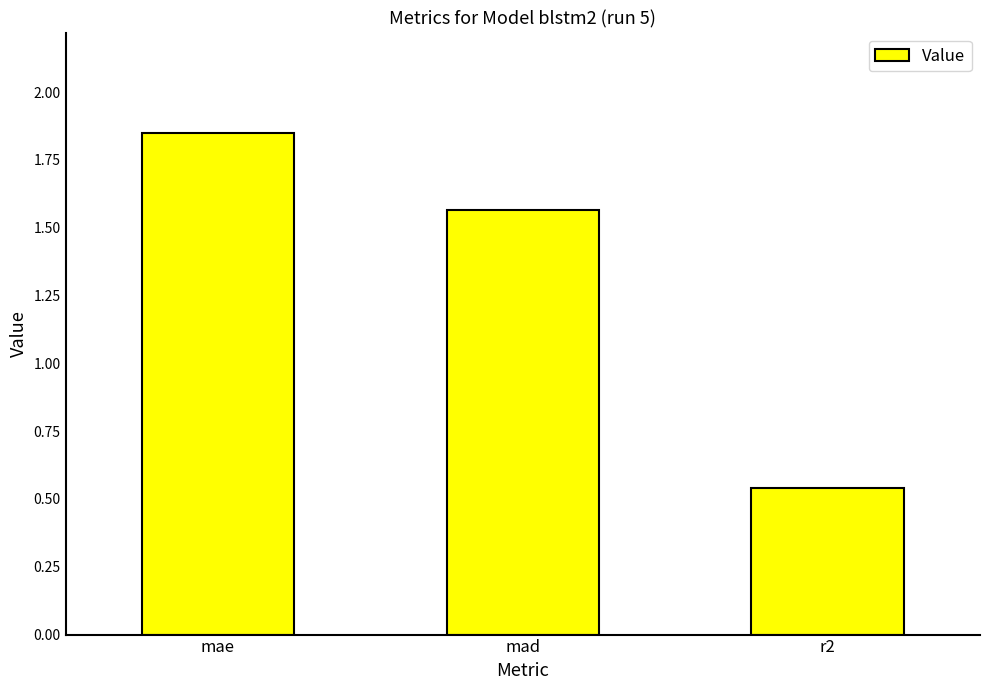

Which category has the highest value across all series?

mae